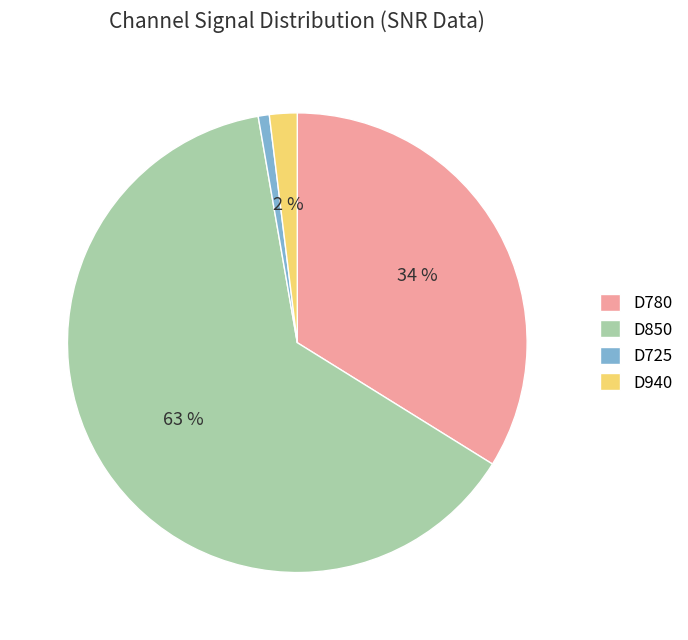

Rank the categories by value from lowest to highest.

D725, D940, D780, D850